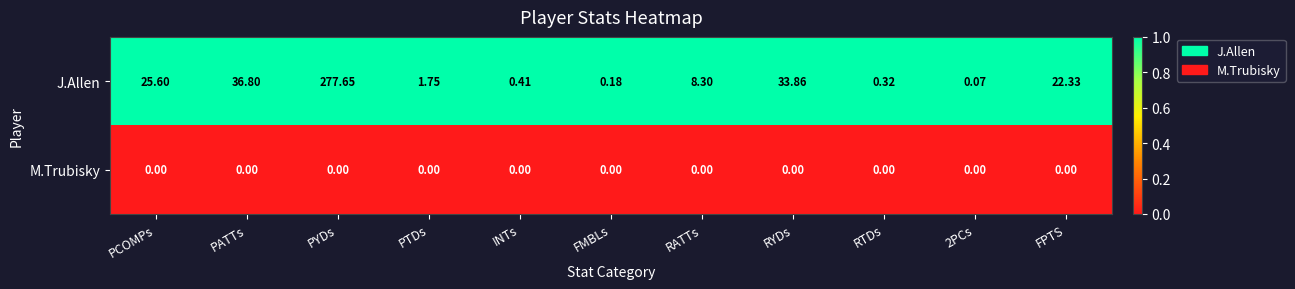

Is the value of J.Allen at RYDs greater than the value of M.Trubisky at PATTs?

Yes